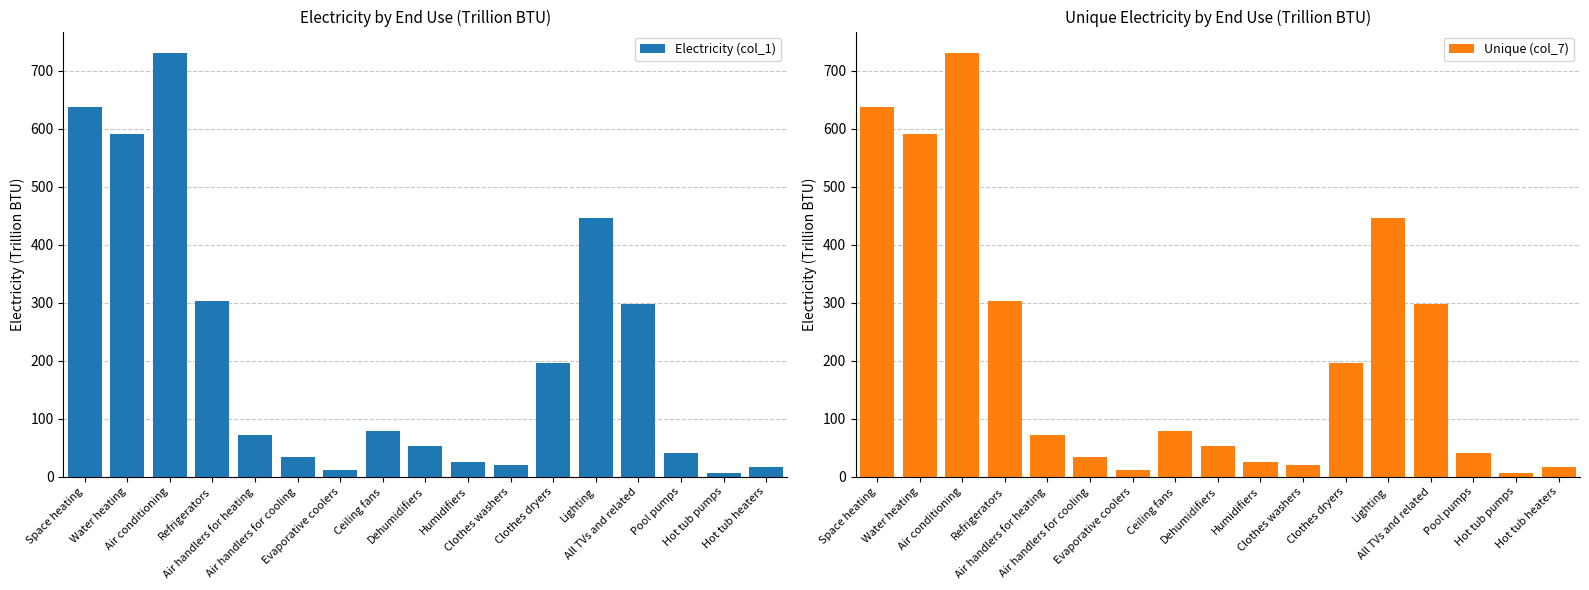

Which series has the largest total across all categories?

Electricity (col_1)